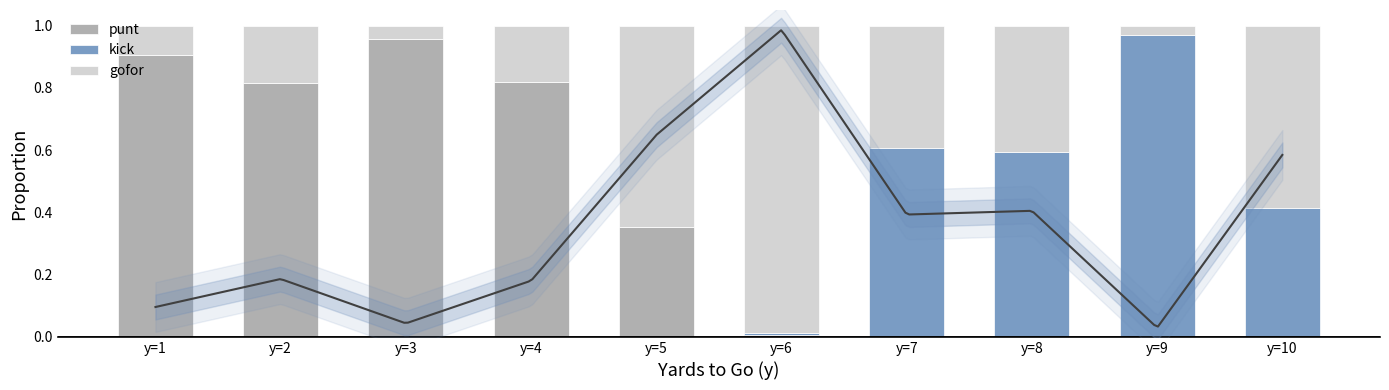

Which series has the largest total across all categories?

punt